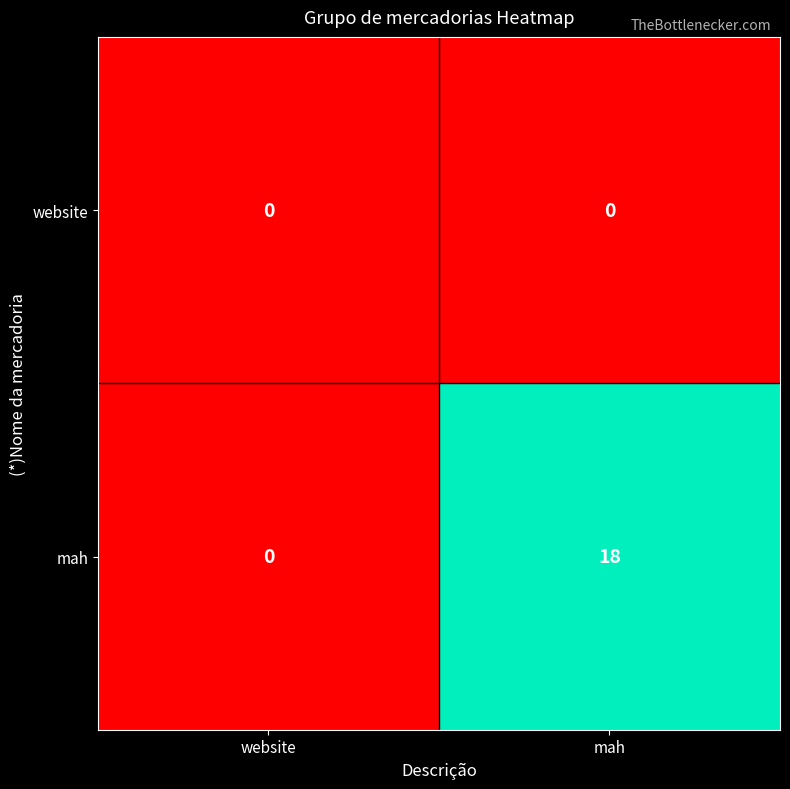

What is the difference between the maximum and minimum values in the mah series?

18